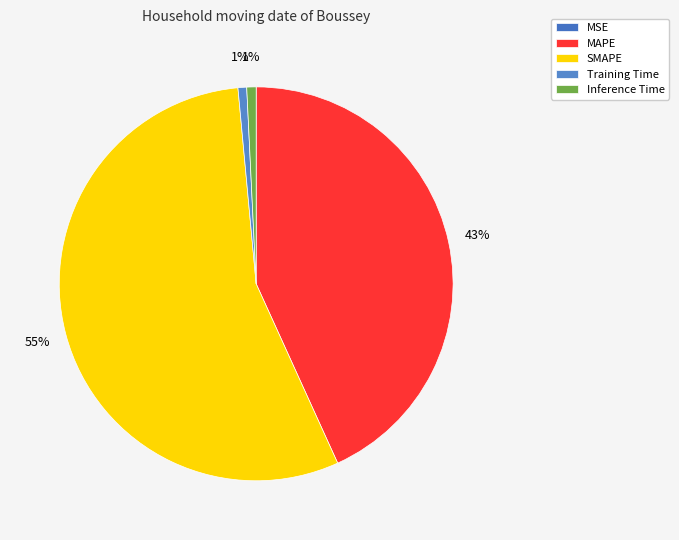

Is there a majority slice in this chart?

Yes